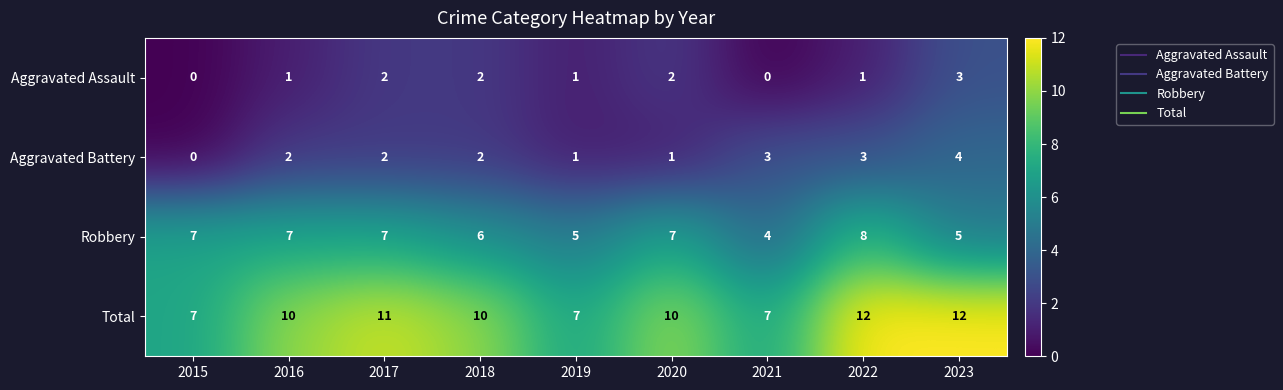

Which series has the largest total across all categories?

Total